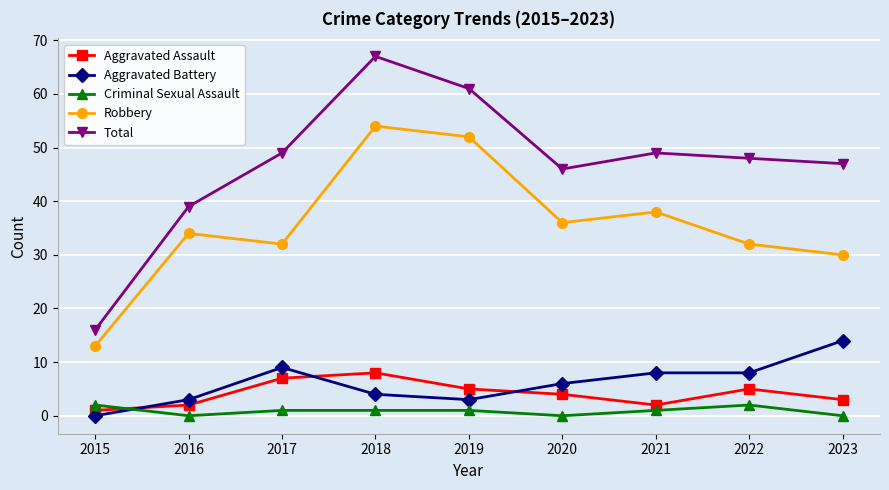

Where is the first local maximum for Robbery?

2016